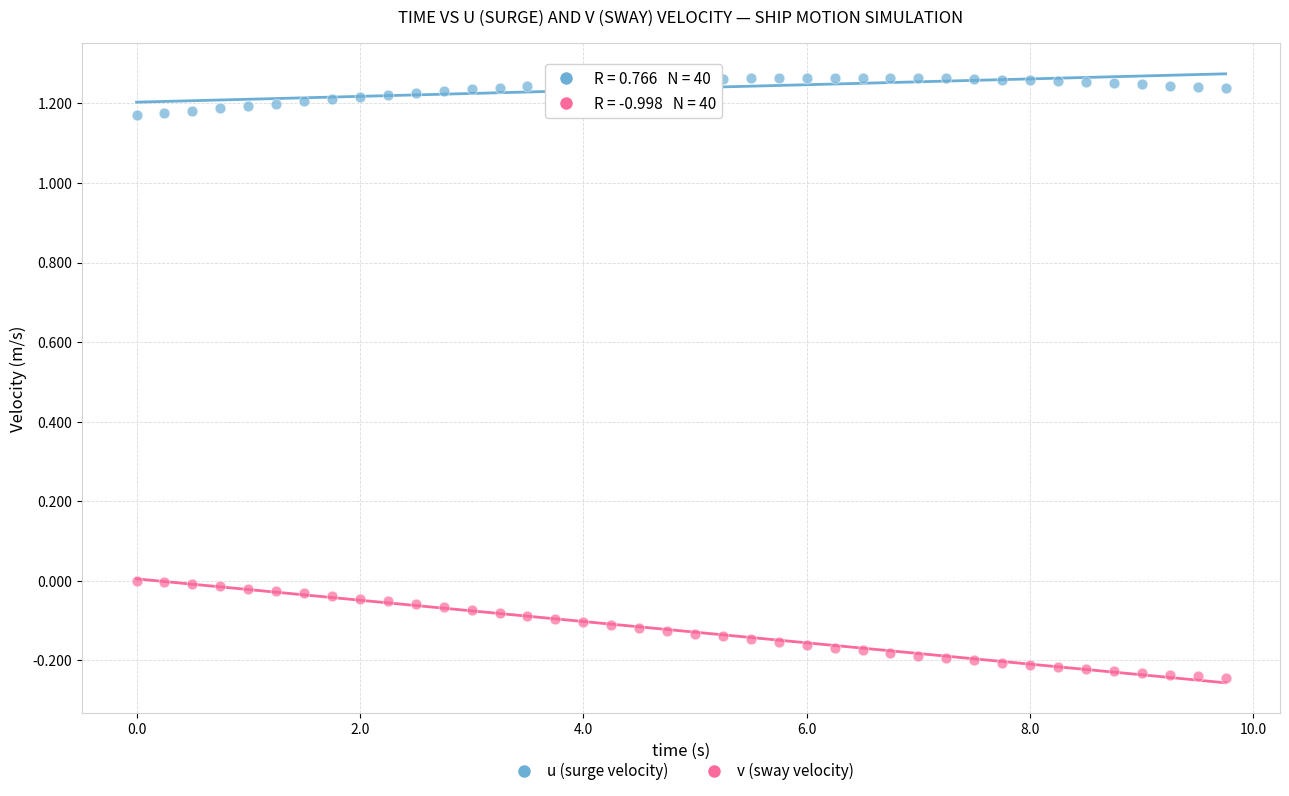

Which series has the largest Y range (max minus min)?

v (sway velocity)